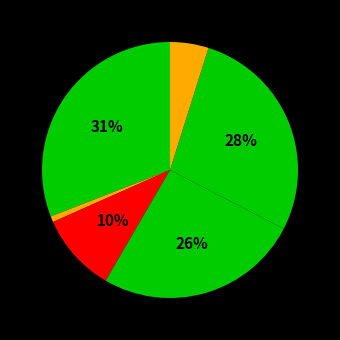

How many slices are in this pie chart?

6